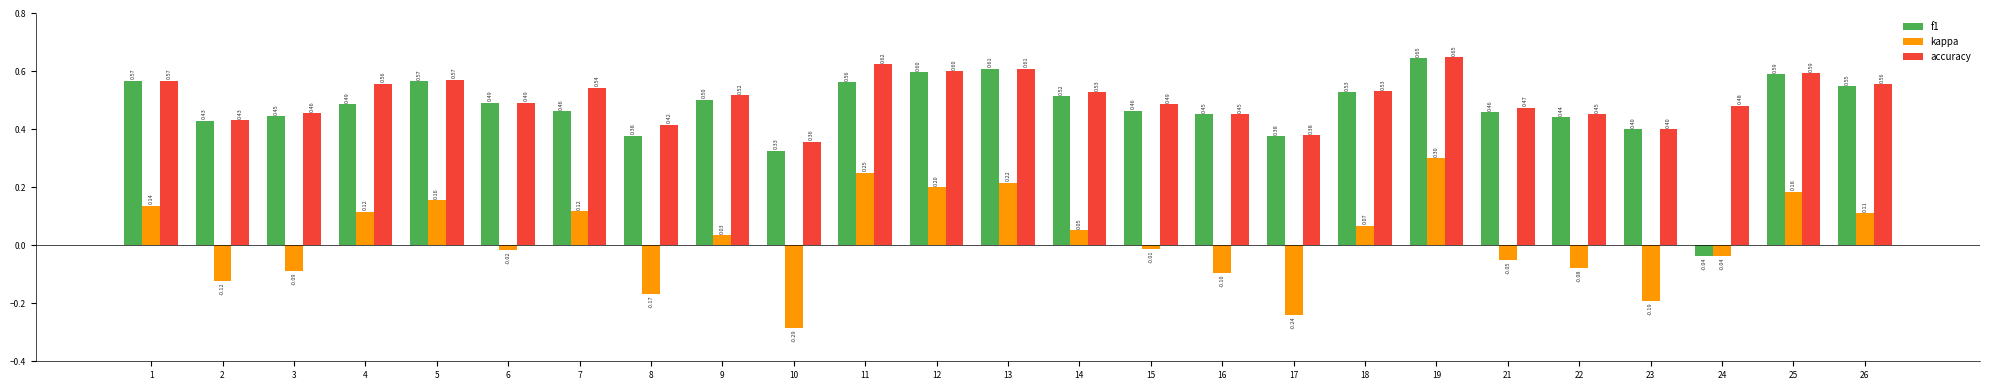

How many series are shown in this chart?

3